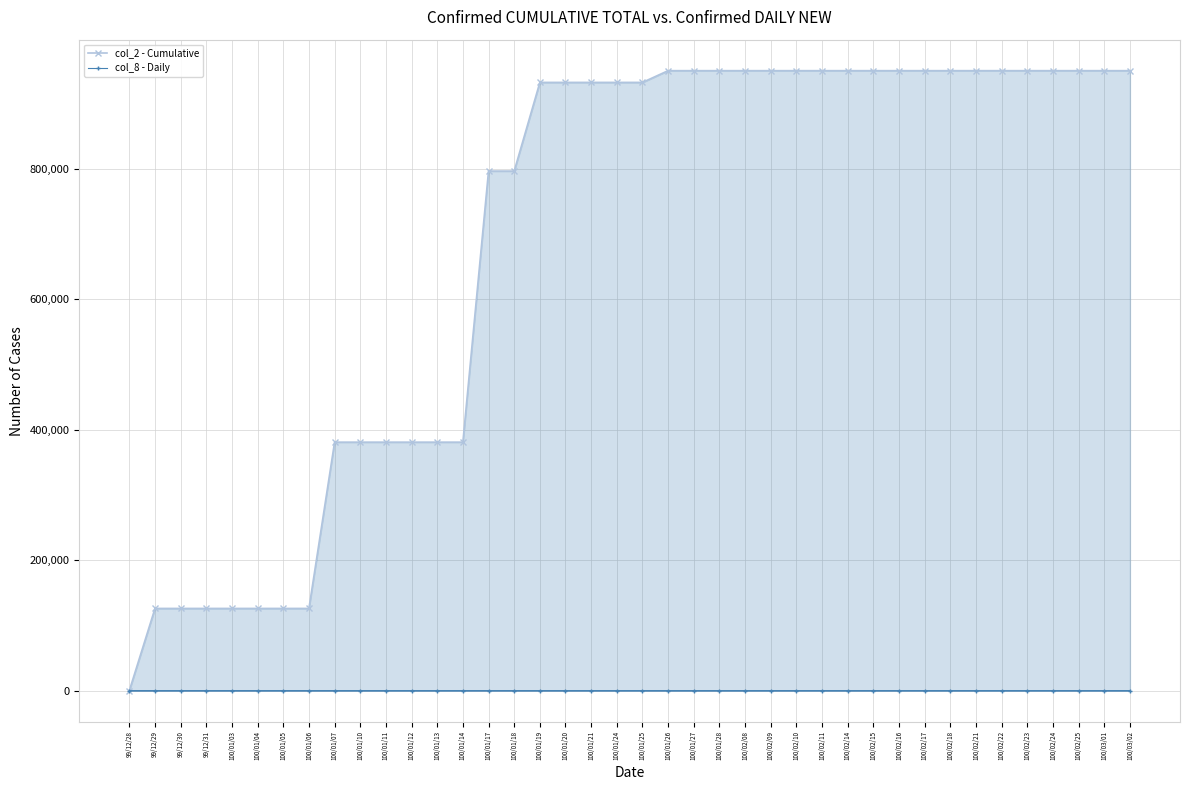

List the series in order of their peak value, highest first.

col_2 - Cumulative, col_8 - Daily